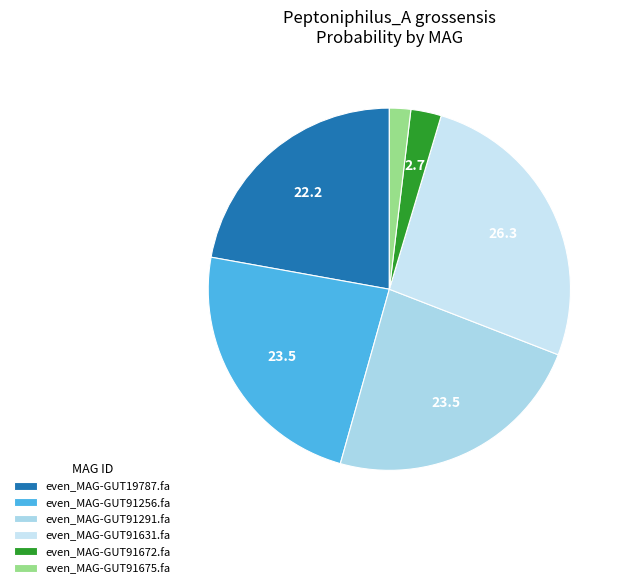

Does even_MAG-GUT91291.fa represent more than half of the total?

No